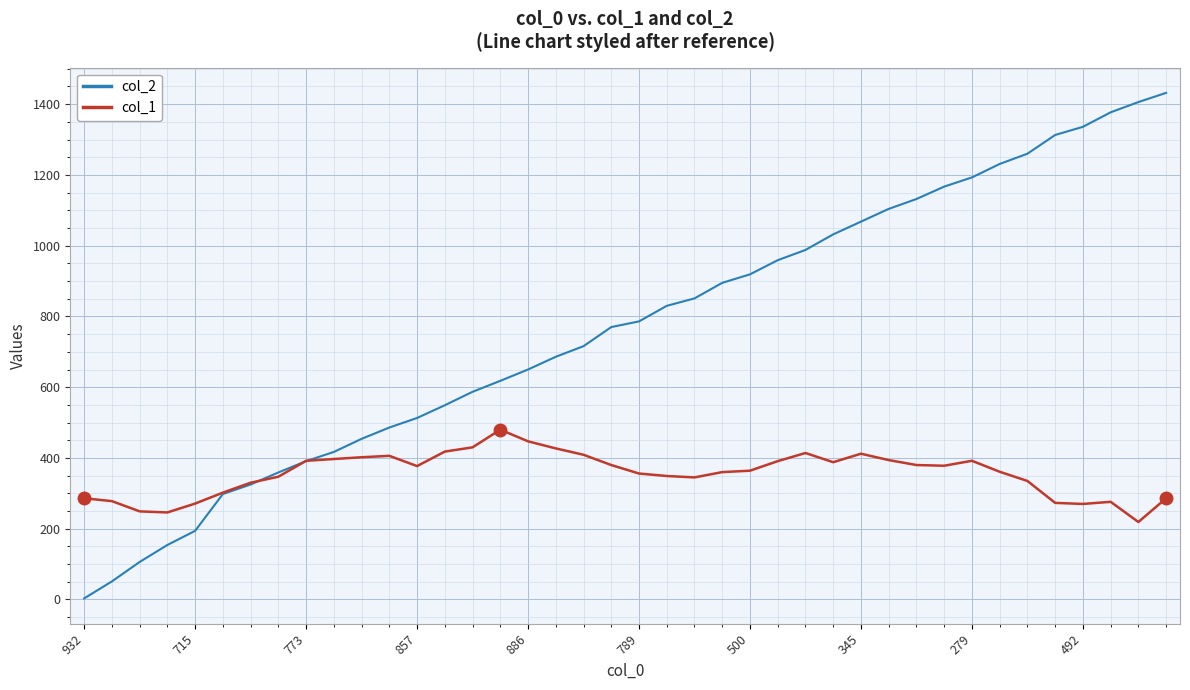

Which series has the largest total across all categories?

col_2